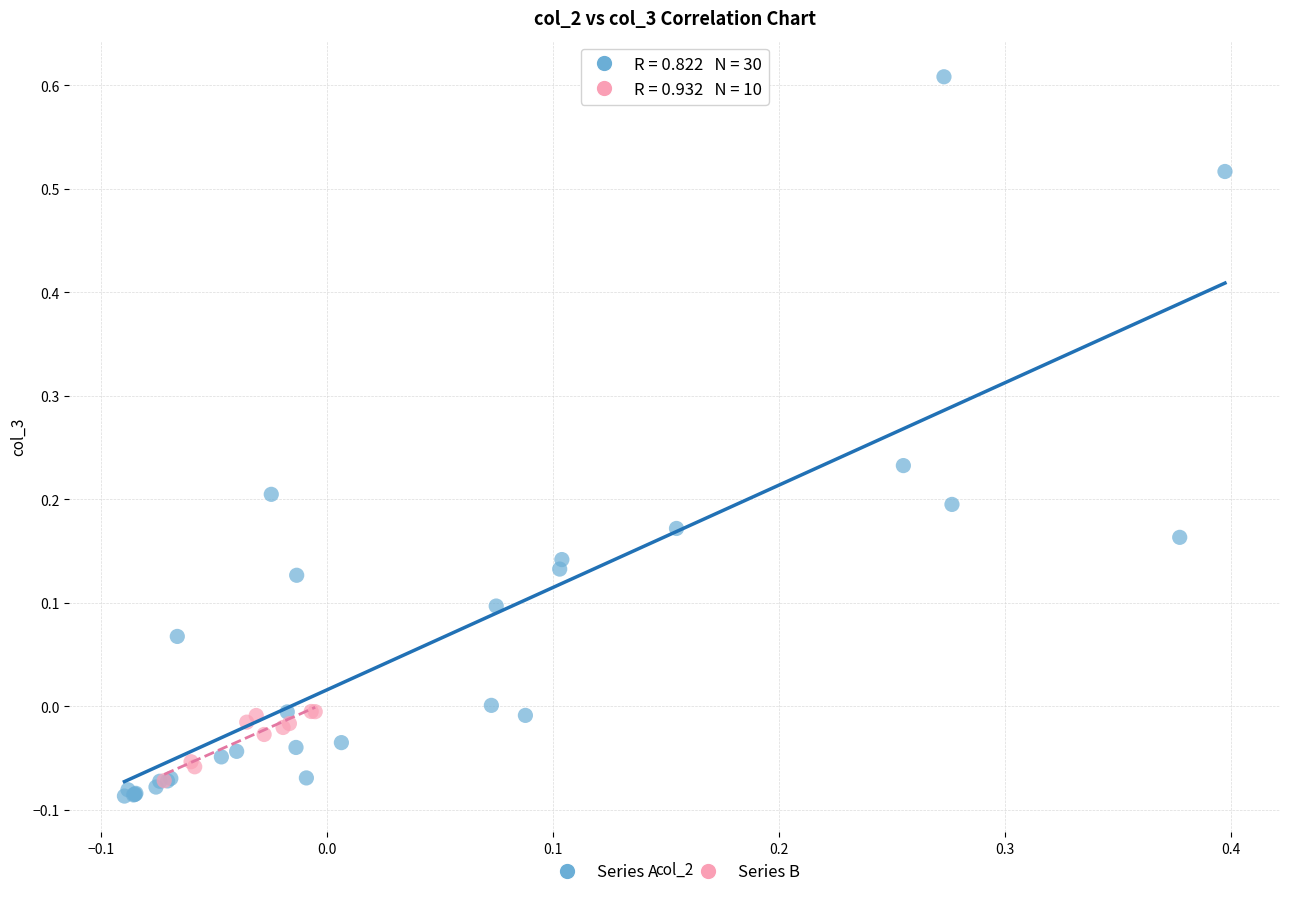

Which series has the largest Y range (max minus min)?

Series A